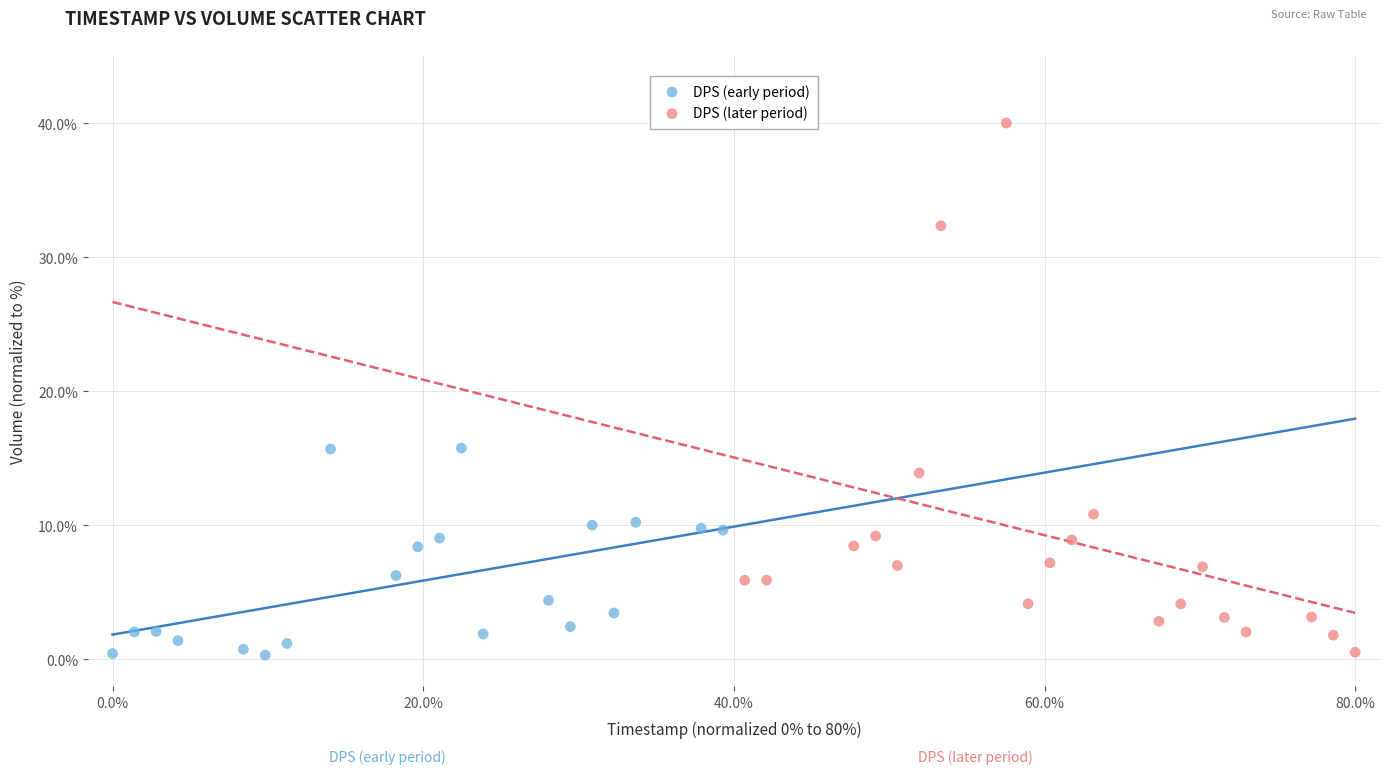

Which series has the largest Y range (max minus min)?

DPS (later period)